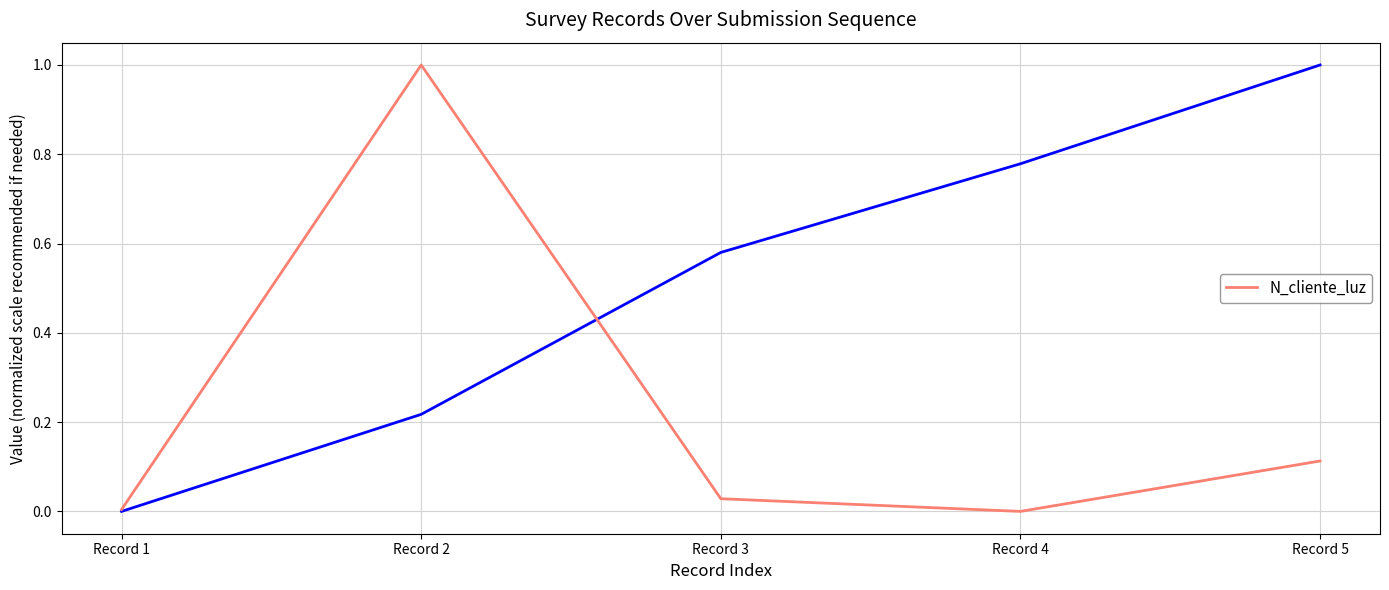

The value at Record 4 is 0.0. True or false?

True